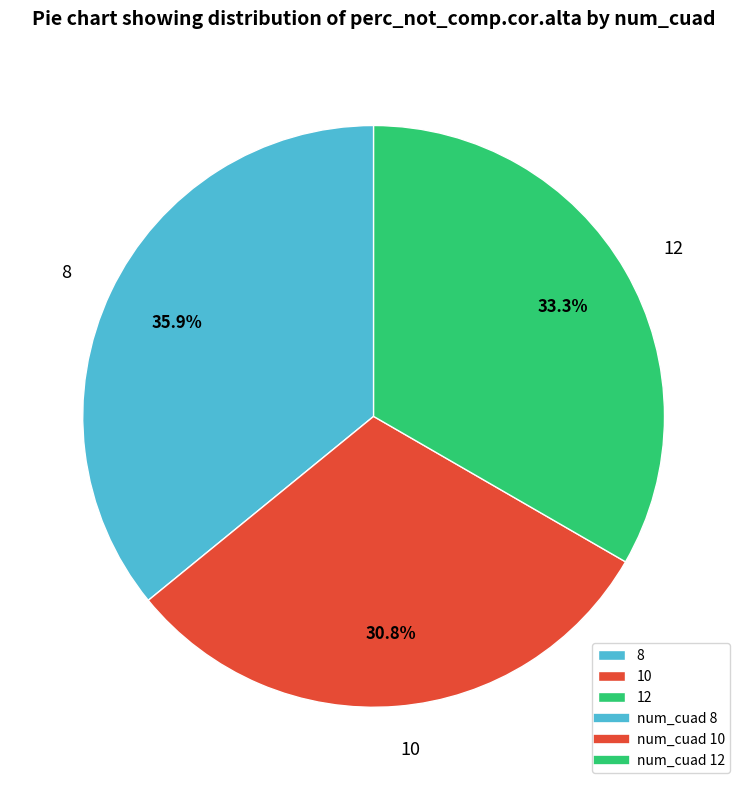

To the nearest percent, what is the combined percentage of 8 and 10?

67%